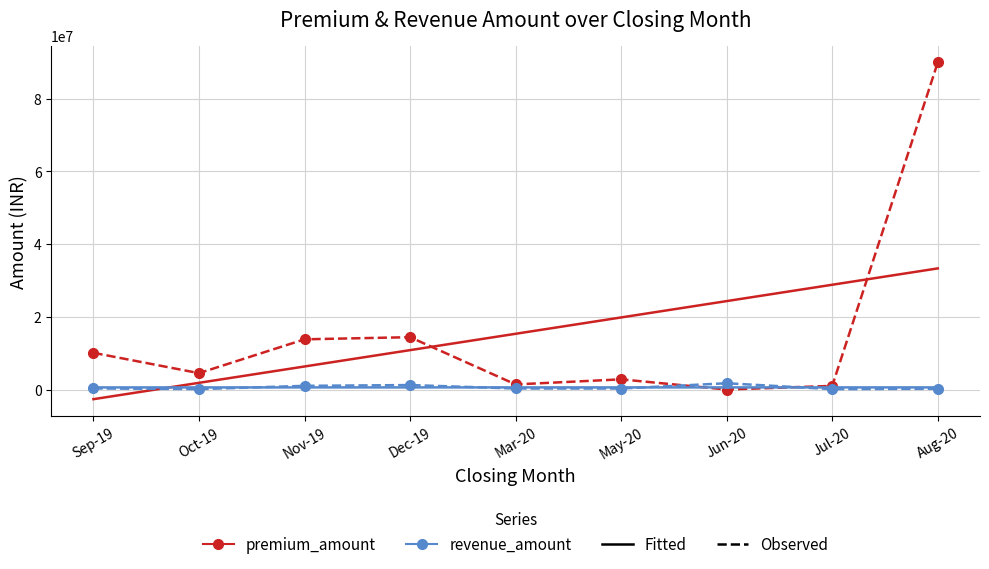

Count the number of data series in this chart.

4